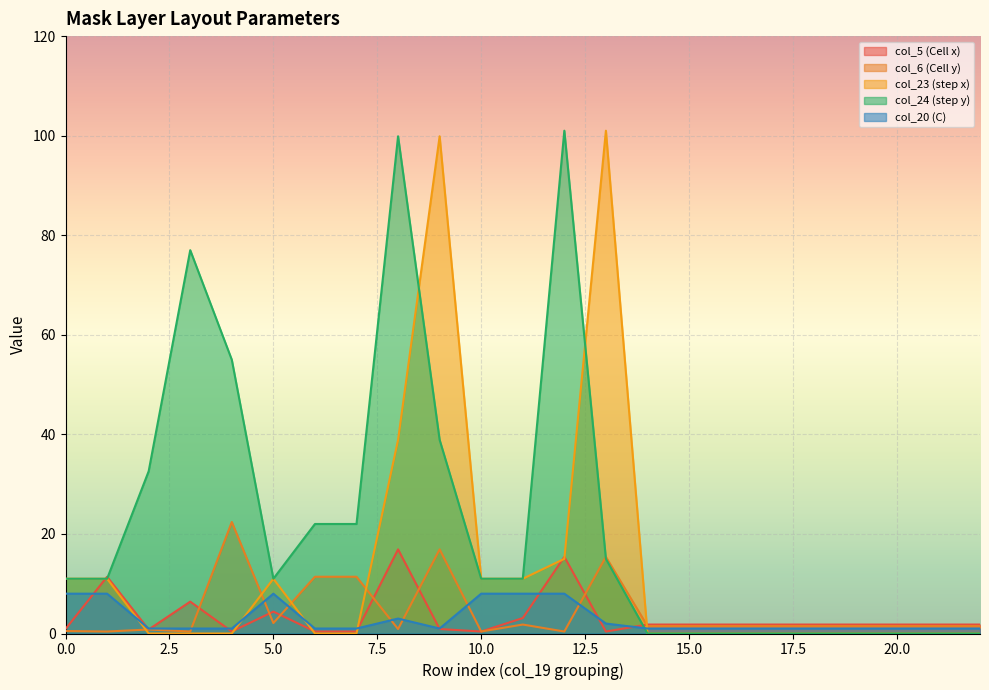

Where do col_20 (C) and col_6 (Cell y) first cross each other?

3 and 4